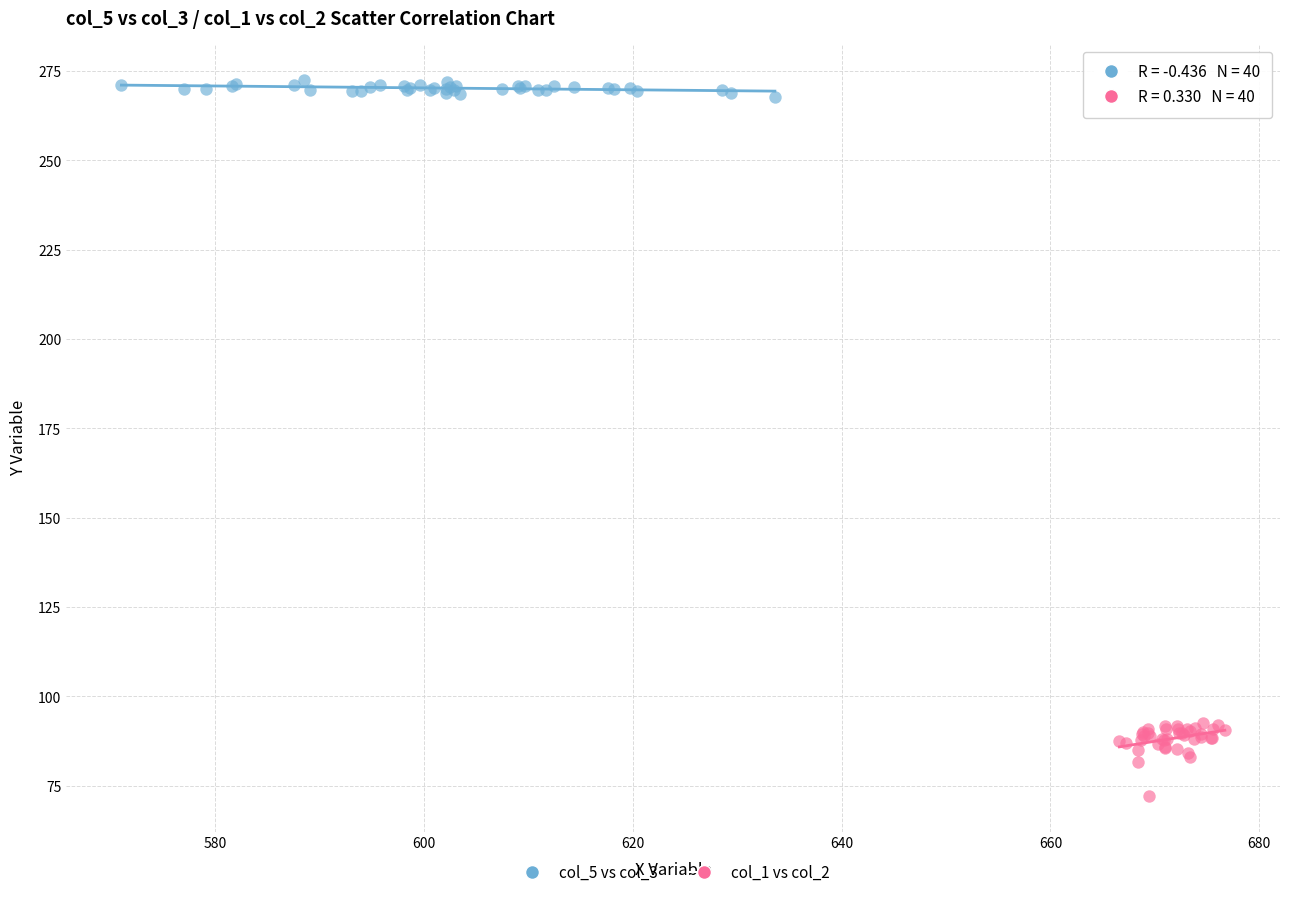

Which series reaches the minimum Y coordinate?

col_1 vs col_2